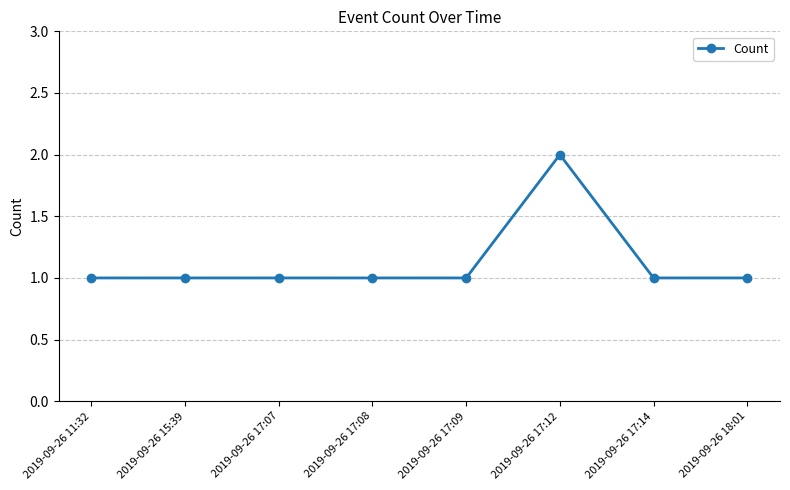

What is the sum of the values at 2019-09-26 17:12 and 2019-09-26 11:32?

3